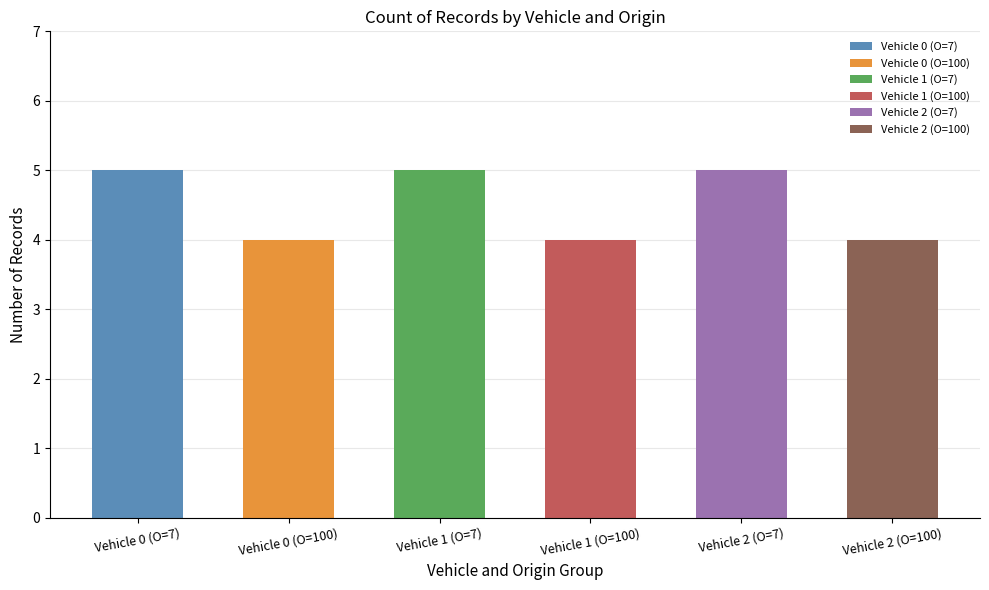

Is it true that the value at Vehicle 0 (O=7) is 5?

True